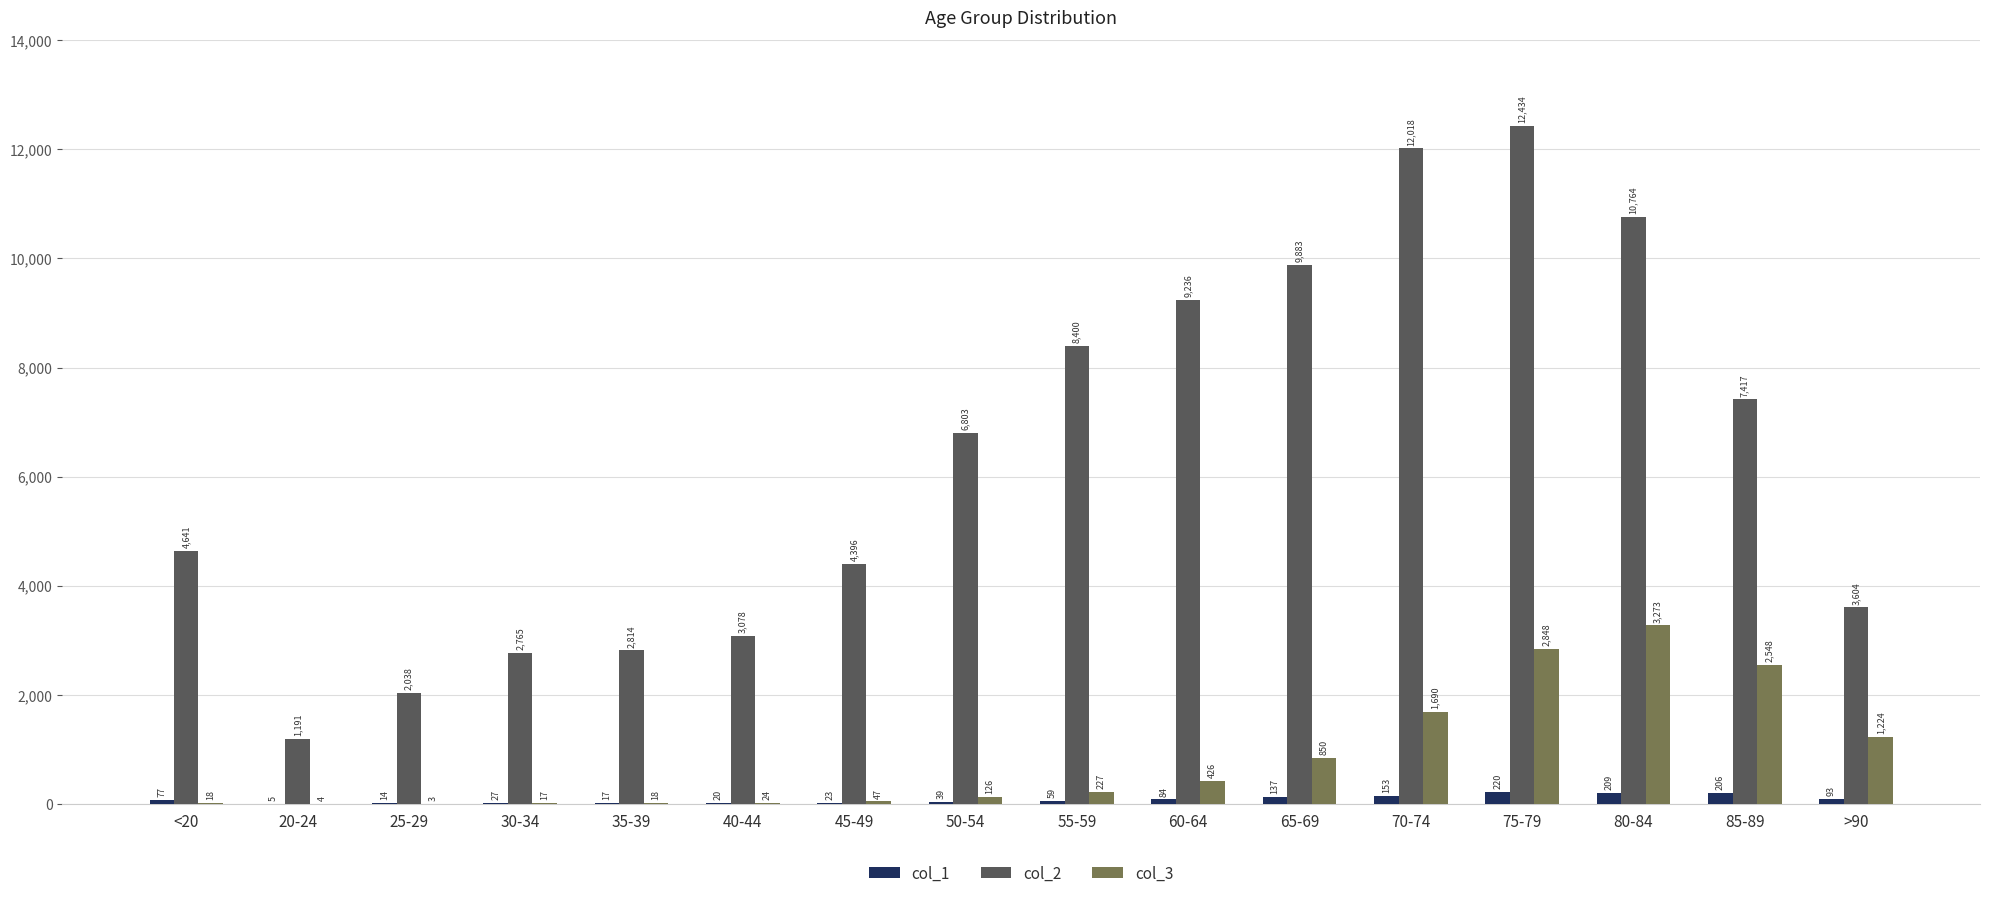

Are the bars grouped side by side (vs. stacked)?

Yes